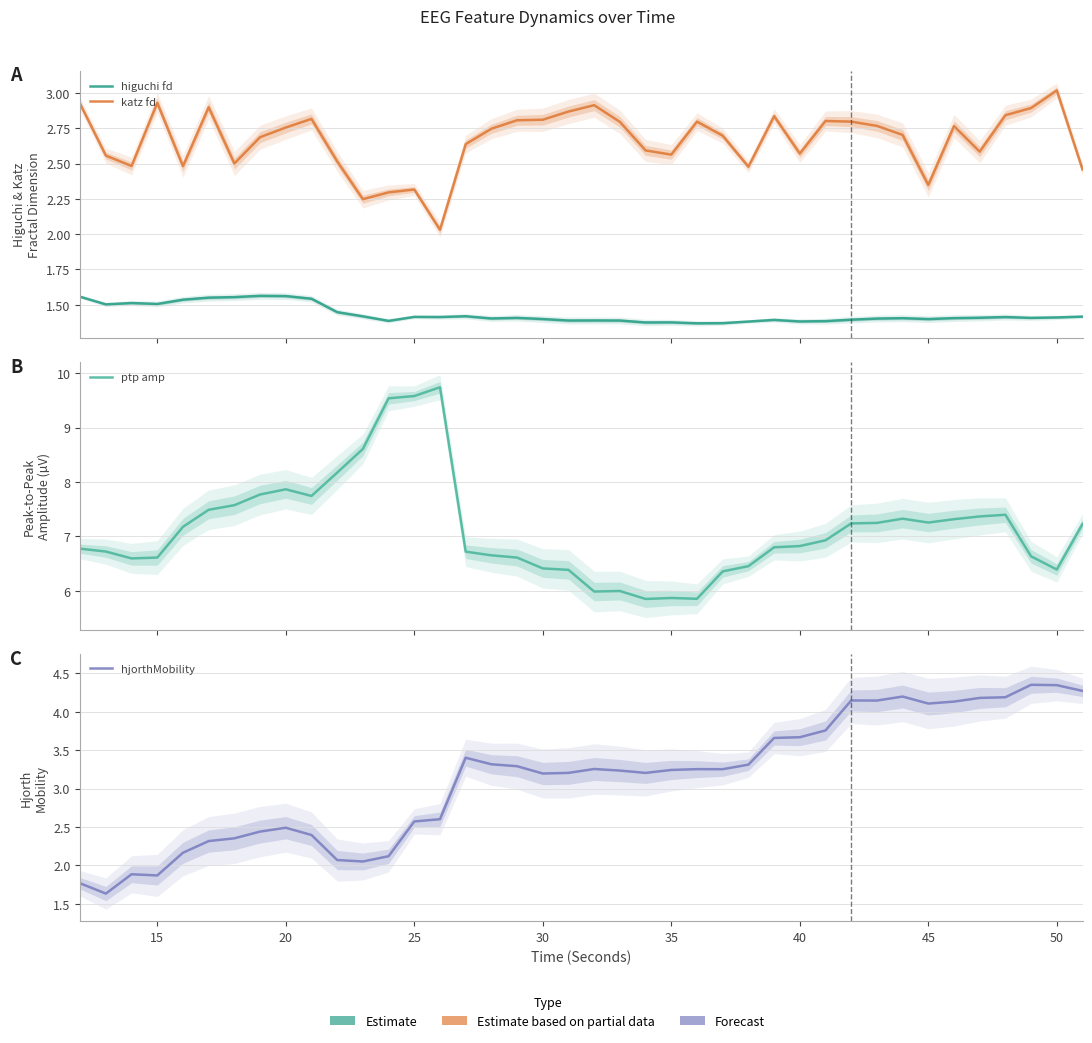

How many data points does each series have?

40